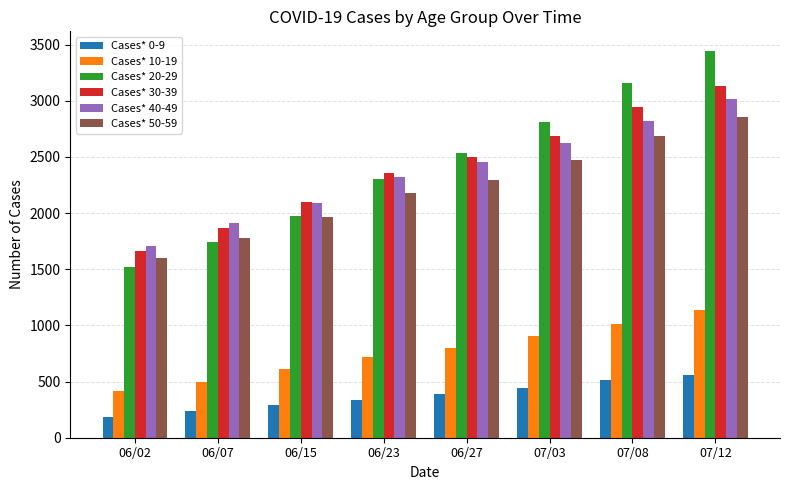

True or false: Cases* 10-19 has a value of 407 at 06/23.

False